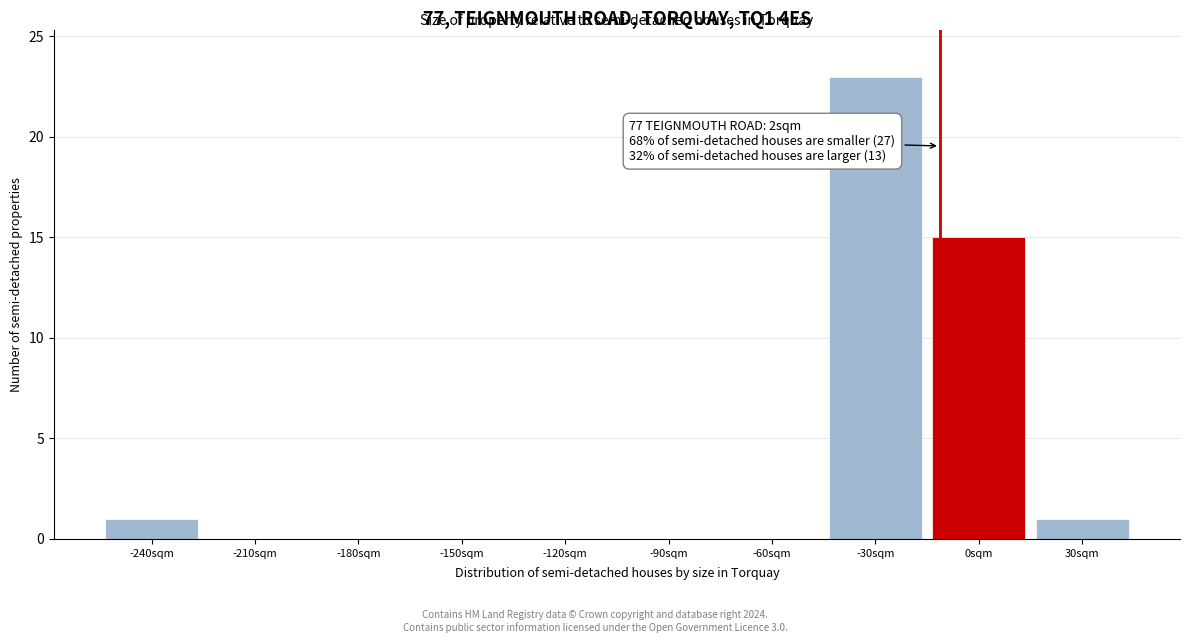

Reading right to left, what are all the values shown in this chart?

30sqm=1	0sqm=15	-30sqm=23	-60sqm=0	-90sqm=0	-120sqm=0	-150sqm=0	-180sqm=0	-210sqm=0	-240sqm=1